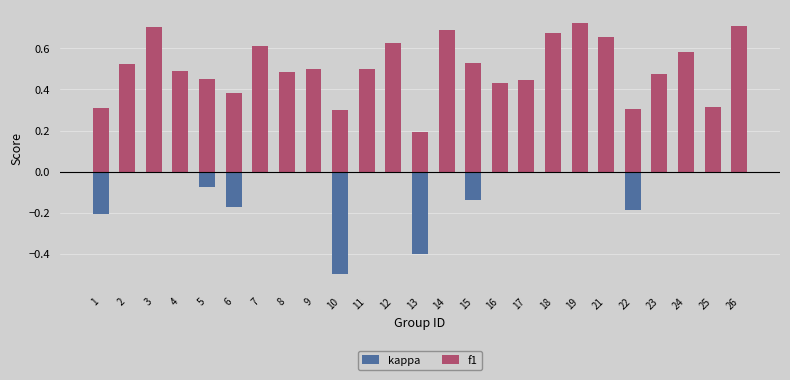

Reading left to right, extract all data points from this chart.

kappa: 1=-0.2	2=0.0	3=0.3	4=0.1	5=-0.1	6=-0.2	7=0.3	8=0.1	9=0.0	10=-0.5	11=0.0	12=0.3	13=-0.4	14=0.4	15=-0.1	16=0.2	17=0.1	18=0.3	19=0.5	21=0.3	22=-0.2	23=0.1	24=0.1	25=-0.0	26=0.4
f1: 1=0.3	2=0.5	3=0.7	4=0.5	5=0.5	6=0.4	7=0.6	8=0.5	9=0.5	10=0.3	11=0.5	12=0.6	13=0.2	14=0.7	15=0.5	16=0.4	17=0.4	18=0.7	19=0.7	21=0.7	22=0.3	23=0.5	24=0.6	25=0.3	26=0.7